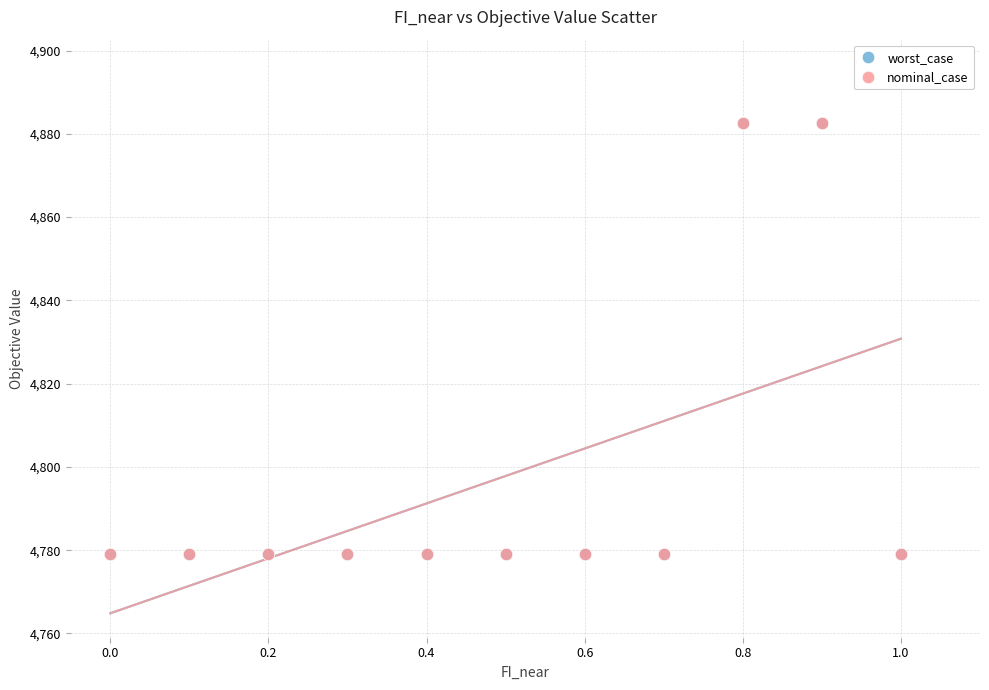

What are all the series names shown in the legend?

worst_case, nominal_case